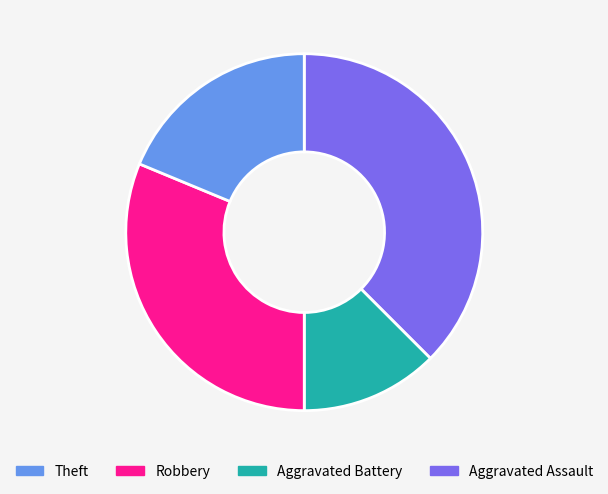

Does any single category account for the majority?

No